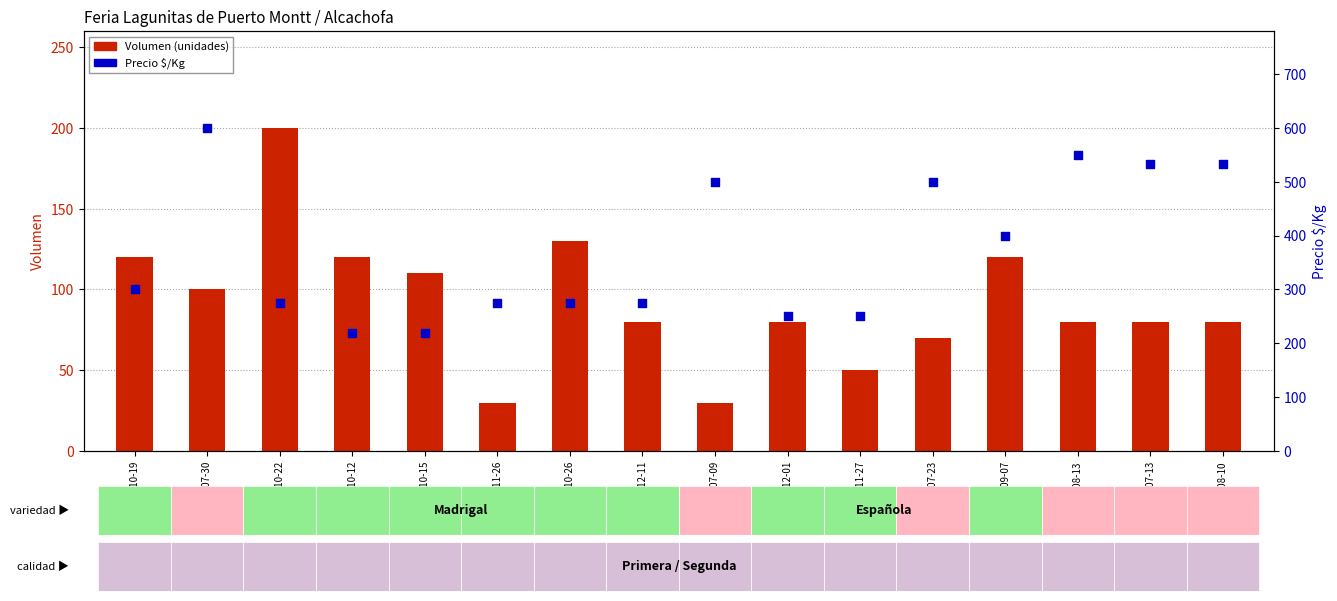

What is the total value across all series at 2021-07-23?

570